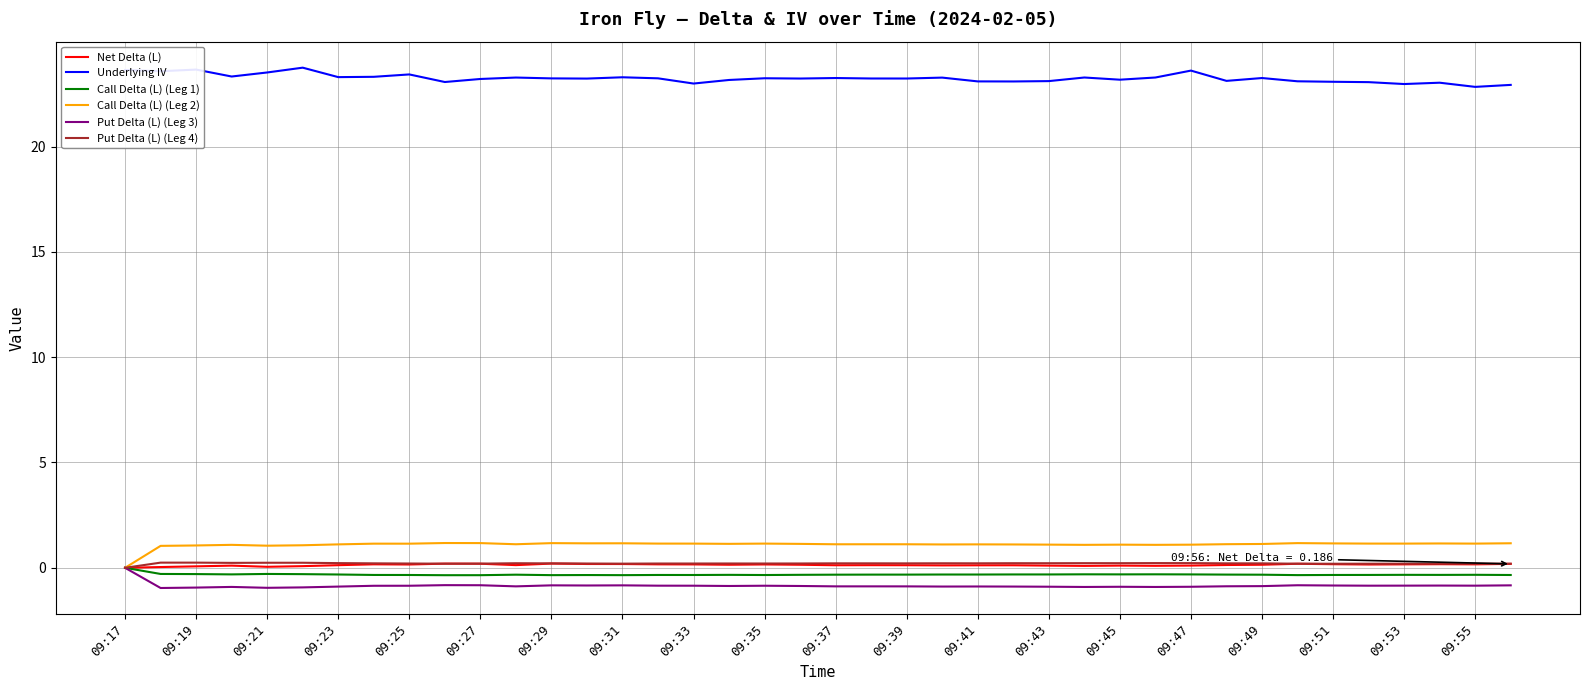

True or false: Call Delta (L) (Leg 2) has more than 1 interior local peaks.

True